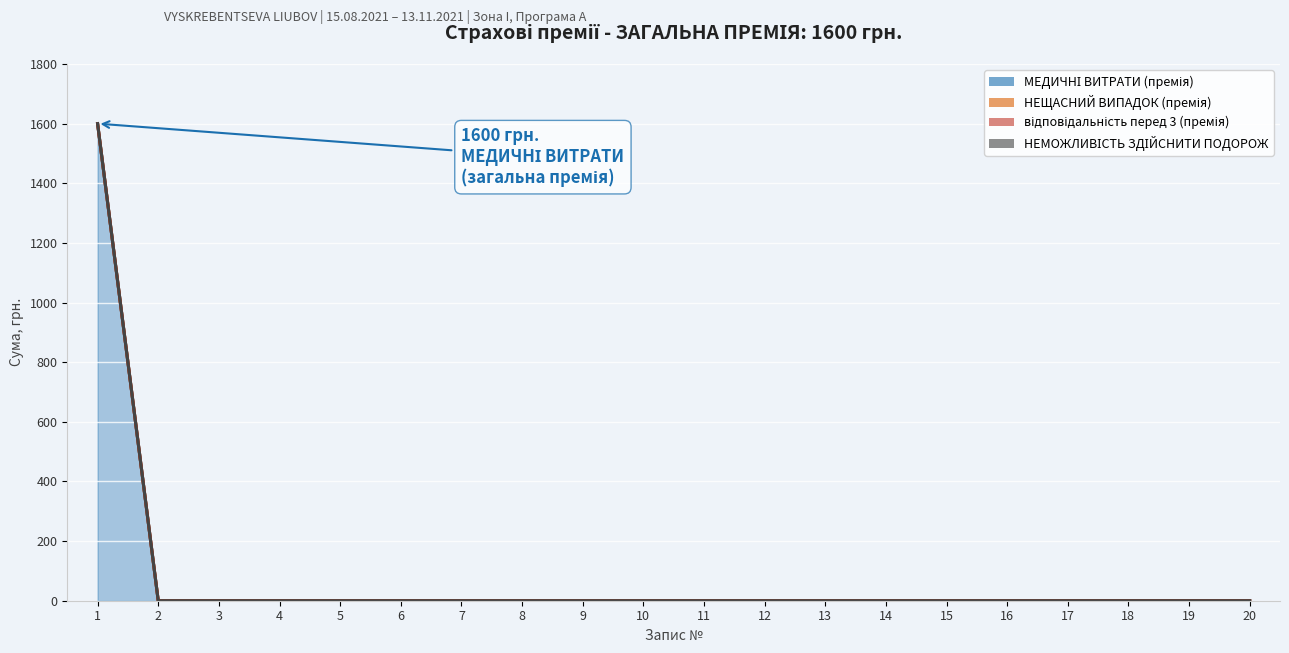

True or false: НЕМОЖЛИВІСТЬ ЗДІЙСНИТИ ПОДОРОЖ has more than 2 points higher than both neighbors.

False